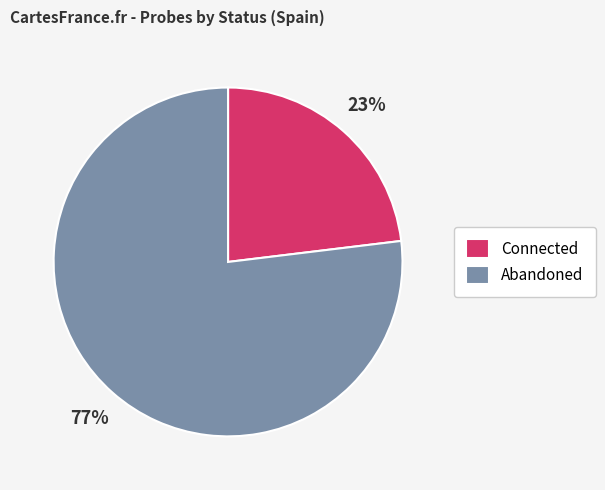

Does Connected represent more than half of the total?

No